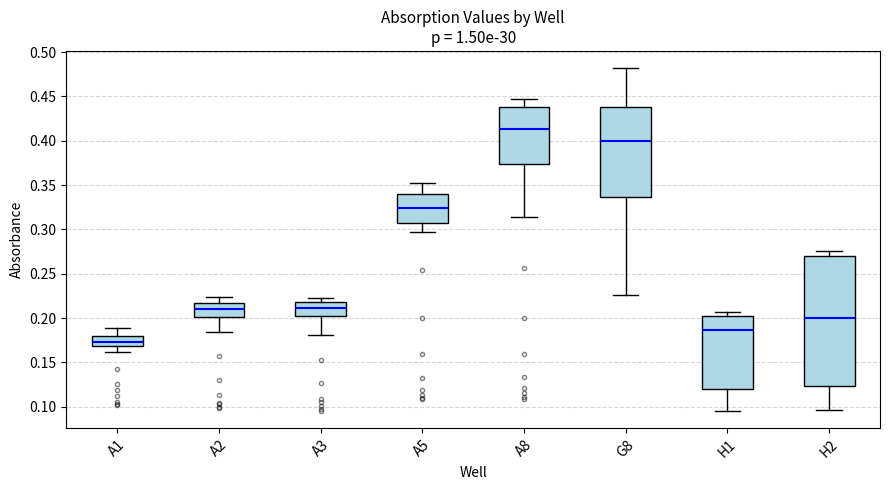

Reading left to right, transcribe this box plot: for each box, give where its median line is, the range the box spans, and where its two whiskers end, as read against the y-axis. The values are not printed on the chart, so give them approximately, as read against the axis.

A1: median 0.175, box 0.170 to 0.180, whiskers 0.160 to 0.190
A2: median 0.210, box 0.200 to 0.215, whiskers 0.185 to 0.225
A3: median 0.210, box 0.200 to 0.220, whiskers 0.180 to 0.225
A5: median 0.325, box 0.310 to 0.340, whiskers 0.295 to 0.350
A8: median 0.415, box 0.375 to 0.440, whiskers 0.315 to 0.445
G8: median 0.400, box 0.335 to 0.440, whiskers 0.225 to 0.480
H1: median 0.185, box 0.120 to 0.200, whiskers 0.095 to 0.205
H2: median 0.200, box 0.125 to 0.270, whiskers 0.095 to 0.275